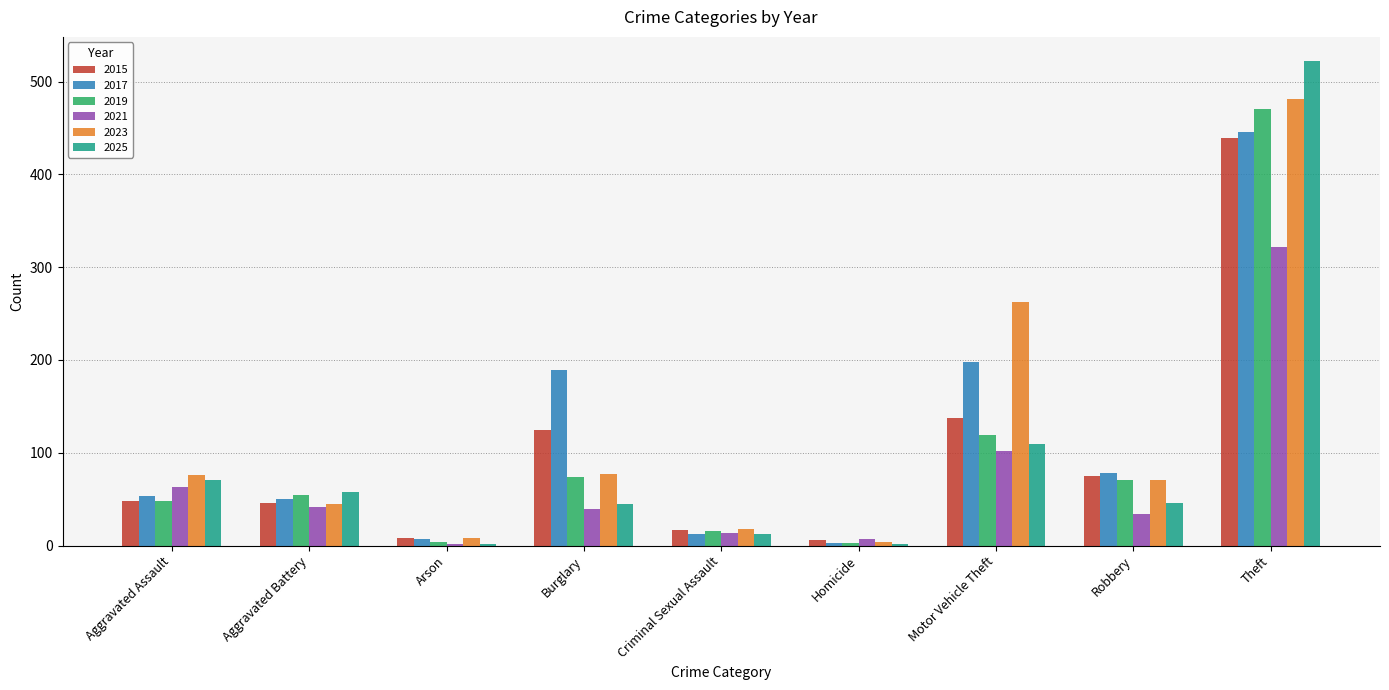

How many bars are there in each group?

6